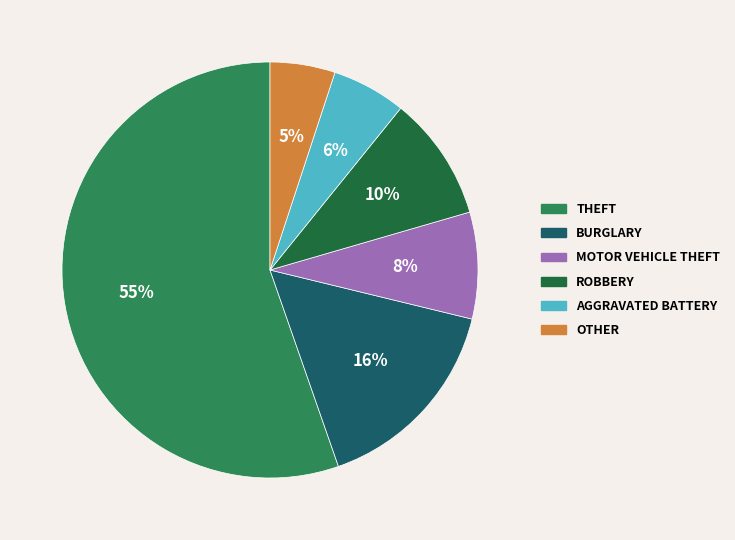

To the nearest percent, what is the difference between the largest and smallest slice percentages?

50%